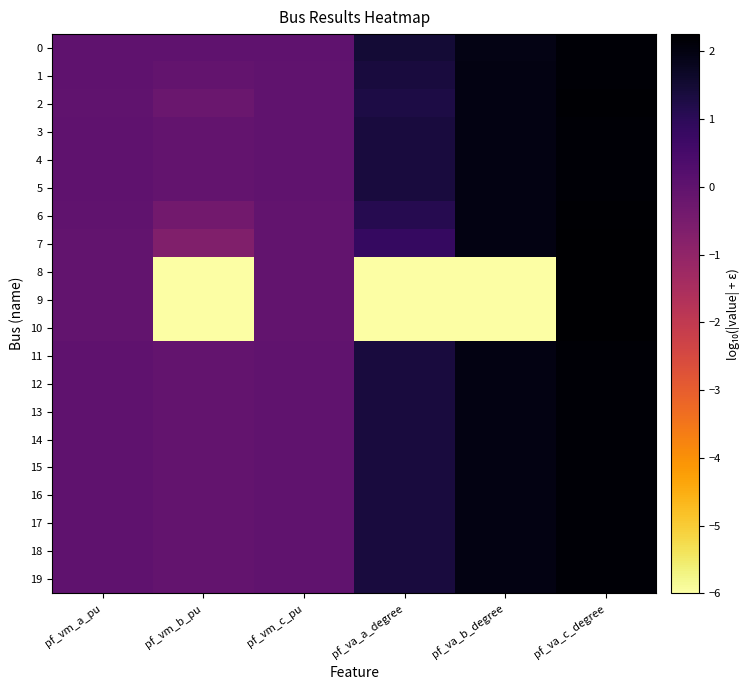

Reading left to right, transcribe all the data shown in this chart.

0: pf_vm_a_pu=0.7	pf_vm_b_pu=0.7	pf_vm_c_pu=0.7	pf_va_a_degree=0.9	pf_va_b_degree=1.0	pf_va_c_degree=1.0
1: pf_vm_a_pu=0.7	pf_vm_b_pu=0.7	pf_vm_c_pu=0.7	pf_va_a_degree=0.9	pf_va_b_degree=1.0	pf_va_c_degree=1.0
2: pf_vm_a_pu=0.7	pf_vm_b_pu=0.7	pf_vm_c_pu=0.7	pf_va_a_degree=0.9	pf_va_b_degree=1.0	pf_va_c_degree=1.0
3: pf_vm_a_pu=0.7	pf_vm_b_pu=0.7	pf_vm_c_pu=0.7	pf_va_a_degree=0.9	pf_va_b_degree=1.0	pf_va_c_degree=1.0
4: pf_vm_a_pu=0.7	pf_vm_b_pu=0.7	pf_vm_c_pu=0.7	pf_va_a_degree=0.9	pf_va_b_degree=1.0	pf_va_c_degree=1.0
5: pf_vm_a_pu=0.7	pf_vm_b_pu=0.7	pf_vm_c_pu=0.7	pf_va_a_degree=0.9	pf_va_b_degree=1.0	pf_va_c_degree=1.0
6: pf_vm_a_pu=0.7	pf_vm_b_pu=0.7	pf_vm_c_pu=0.7	pf_va_a_degree=0.9	pf_va_b_degree=1.0	pf_va_c_degree=1.0
7: pf_vm_a_pu=0.7	pf_vm_b_pu=0.6	pf_vm_c_pu=0.7	pf_va_a_degree=0.8	pf_va_b_degree=1.0	pf_va_c_degree=1.0
8: pf_vm_a_pu=0.7	pf_vm_b_pu=0.0	pf_vm_c_pu=0.7	pf_va_a_degree=0.0	pf_va_b_degree=0.0	pf_va_c_degree=1.0
9: pf_vm_a_pu=0.7	pf_vm_b_pu=0.0	pf_vm_c_pu=0.7	pf_va_a_degree=0.0	pf_va_b_degree=0.0	pf_va_c_degree=1.0
10: pf_vm_a_pu=0.7	pf_vm_b_pu=0.0	pf_vm_c_pu=0.7	pf_va_a_degree=0.0	pf_va_b_degree=0.0	pf_va_c_degree=1.0
11: pf_vm_a_pu=0.7	pf_vm_b_pu=0.7	pf_vm_c_pu=0.7	pf_va_a_degree=0.9	pf_va_b_degree=1.0	pf_va_c_degree=1.0
12: pf_vm_a_pu=0.7	pf_vm_b_pu=0.7	pf_vm_c_pu=0.7	pf_va_a_degree=0.9	pf_va_b_degree=1.0	pf_va_c_degree=1.0
13: pf_vm_a_pu=0.7	pf_vm_b_pu=0.7	pf_vm_c_pu=0.7	pf_va_a_degree=0.9	pf_va_b_degree=1.0	pf_va_c_degree=1.0
14: pf_vm_a_pu=0.7	pf_vm_b_pu=0.7	pf_vm_c_pu=0.7	pf_va_a_degree=0.9	pf_va_b_degree=1.0	pf_va_c_degree=1.0
15: pf_vm_a_pu=0.7	pf_vm_b_pu=0.7	pf_vm_c_pu=0.7	pf_va_a_degree=0.9	pf_va_b_degree=1.0	pf_va_c_degree=1.0
16: pf_vm_a_pu=0.7	pf_vm_b_pu=0.7	pf_vm_c_pu=0.7	pf_va_a_degree=0.9	pf_va_b_degree=1.0	pf_va_c_degree=1.0
17: pf_vm_a_pu=0.7	pf_vm_b_pu=0.7	pf_vm_c_pu=0.7	pf_va_a_degree=0.9	pf_va_b_degree=1.0	pf_va_c_degree=1.0
18: pf_vm_a_pu=0.7	pf_vm_b_pu=0.7	pf_vm_c_pu=0.7	pf_va_a_degree=0.9	pf_va_b_degree=1.0	pf_va_c_degree=1.0
19: pf_vm_a_pu=0.7	pf_vm_b_pu=0.7	pf_vm_c_pu=0.7	pf_va_a_degree=0.9	pf_va_b_degree=1.0	pf_va_c_degree=1.0